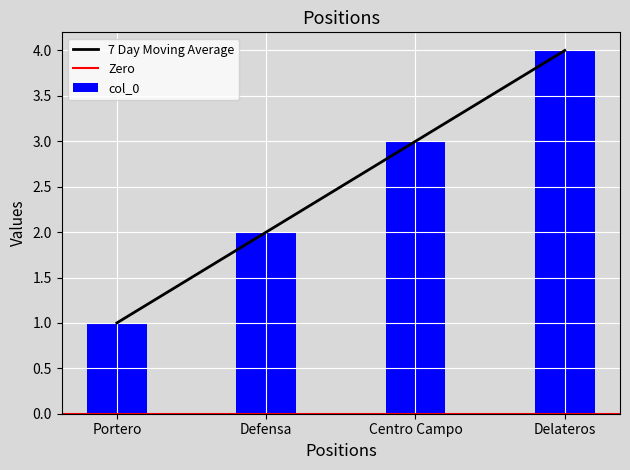

The value at Defensa is 1. True or false?

False